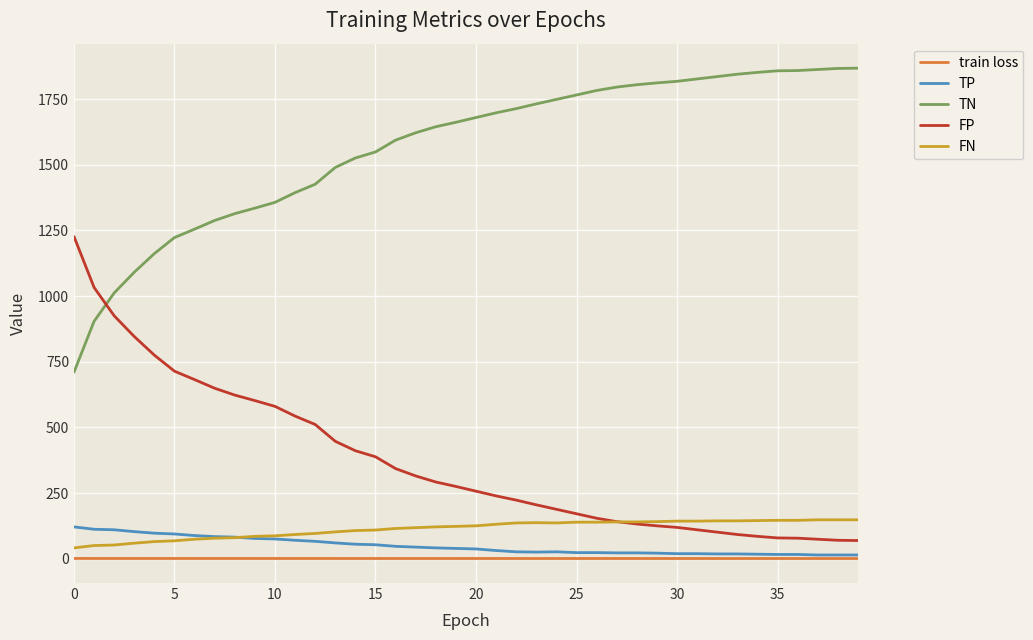

How many categories are shown in the chart?

40